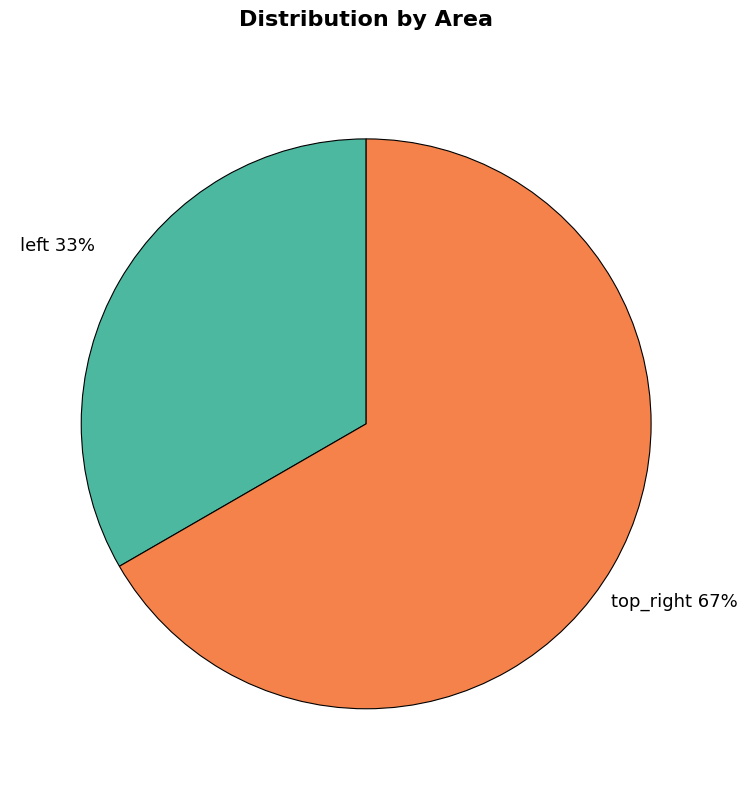

To the nearest percent, what is the average slice percentage?

50%